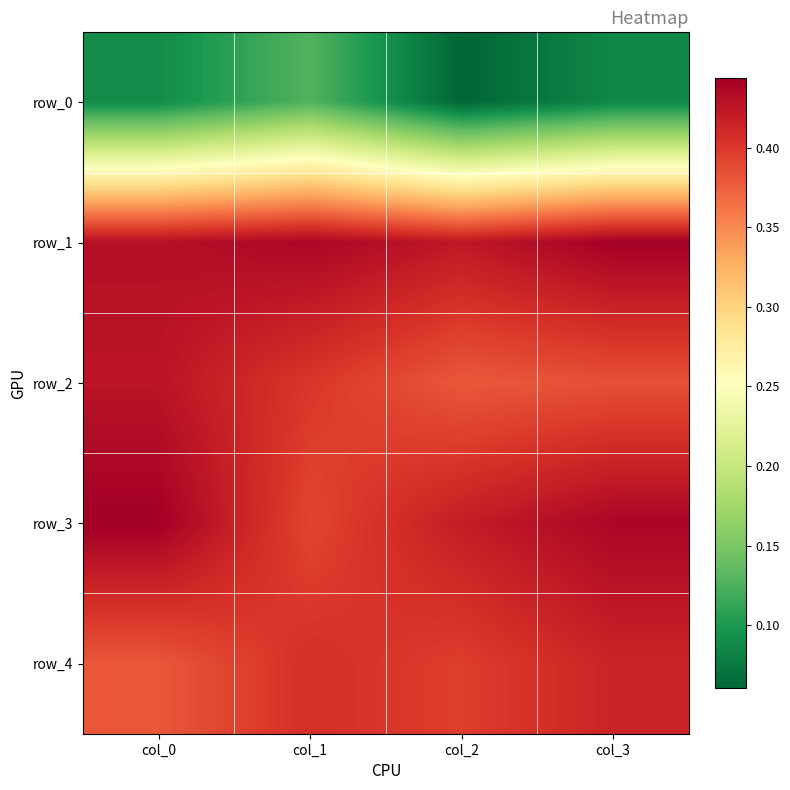

At col_1, list the series in order from smallest to largest.

row_0, row_3, row_2, row_4, row_1